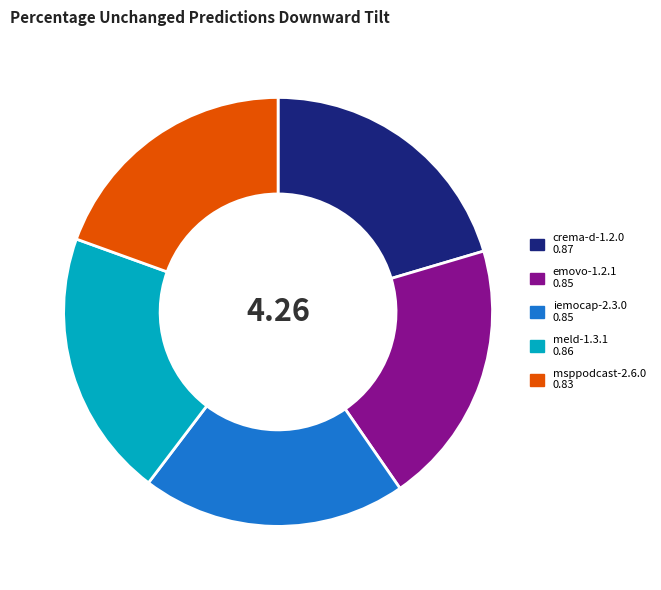

Do emovo-1.2.1 and crema-d-1.2.0 together represent more than half of the pie?

No